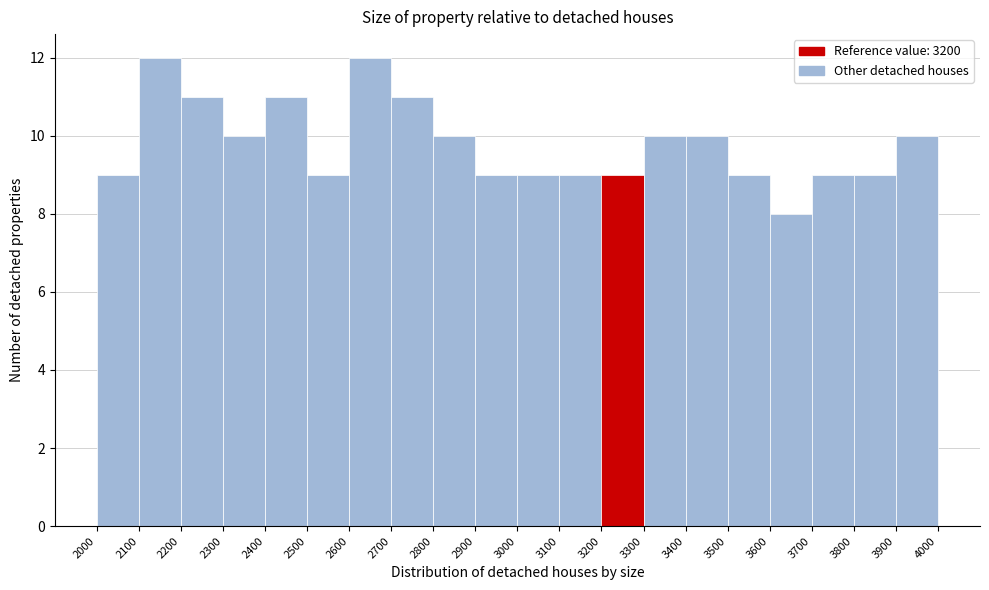

How tall is the bar that spans 3800 to 3900 on the x-axis? The values are not printed on the chart, so give them approximately, as read against the axis.

9